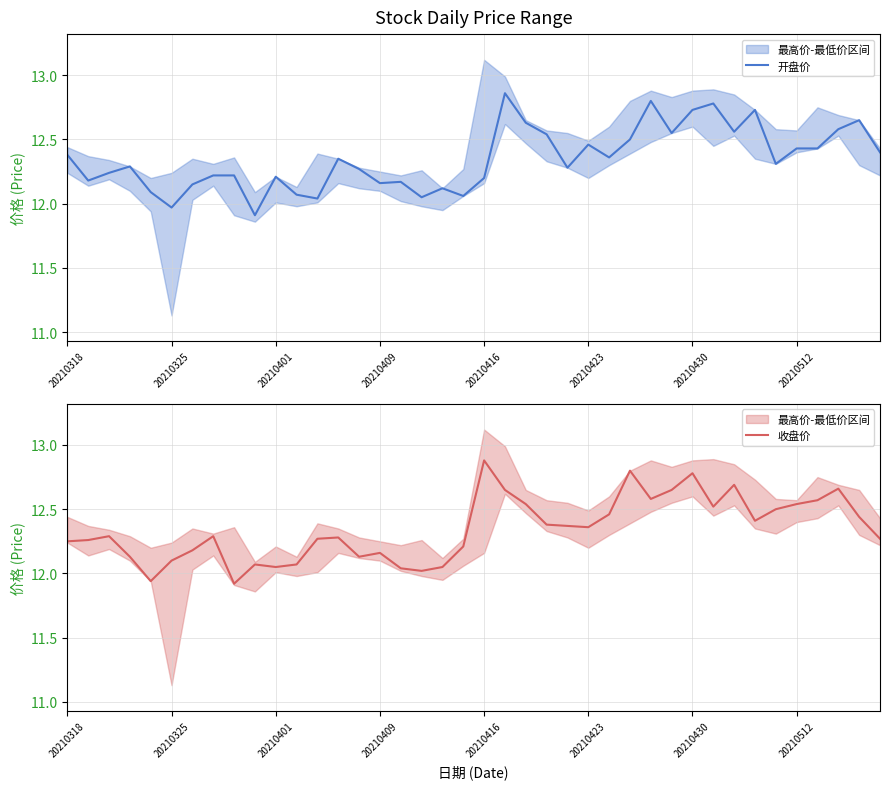

In 开盘价, how many points are lower than both neighbors (excluding endpoints)?

12